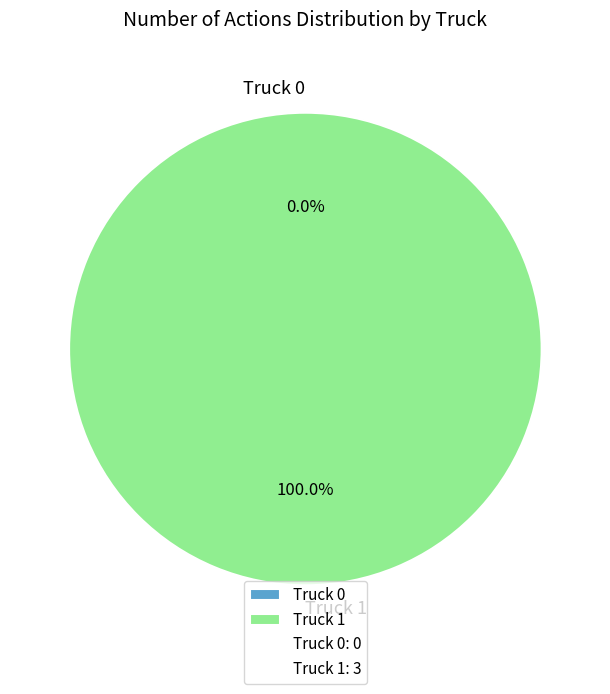

Which slice is the smallest?

Truck 0